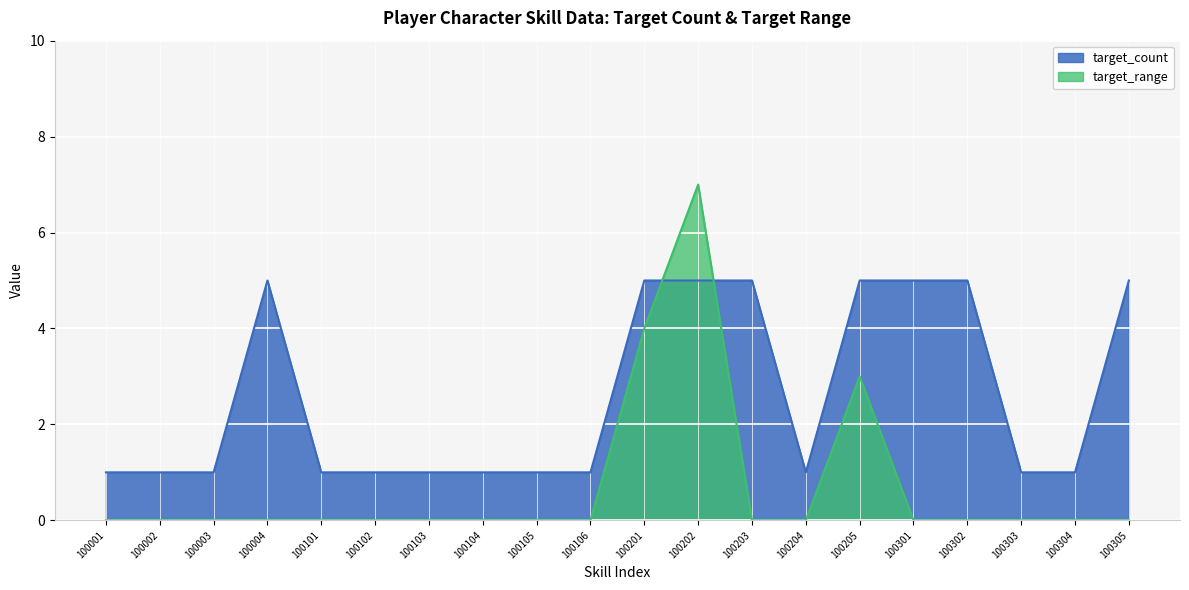

Count the number of data series in this chart.

2